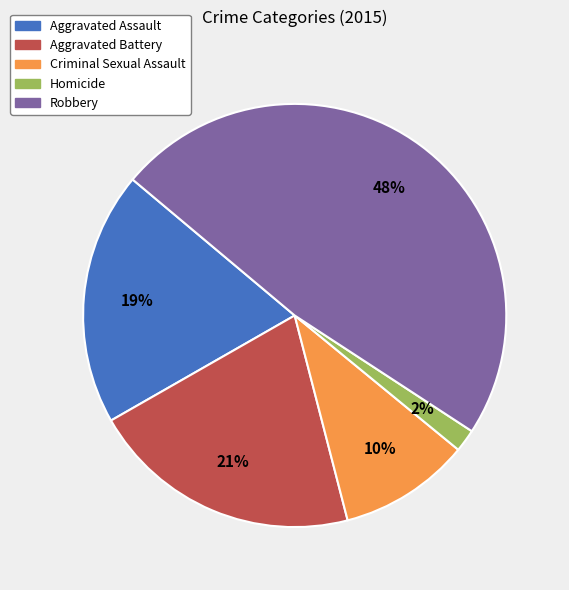

Does any single category account for the majority?

No